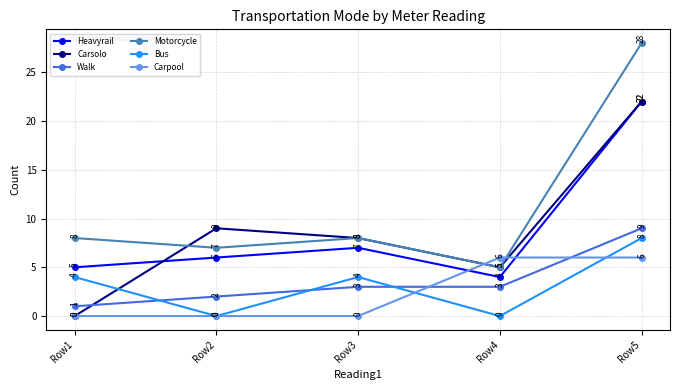

Reading left to right, list all the values displayed in this chart.

Heavyrail: Row1=5	Row2=6	Row3=7	Row4=4	Row5=22
Carsolo: Row1=0	Row2=9	Row3=8	Row4=5	Row5=22
Walk: Row1=1	Row2=2	Row3=3	Row4=3	Row5=9
Motorcycle: Row1=8	Row2=7	Row3=8	Row4=5	Row5=28
Bus: Row1=4	Row2=0	Row3=4	Row4=0	Row5=8
Carpool: Row1=0	Row2=0	Row3=0	Row4=6	Row5=6